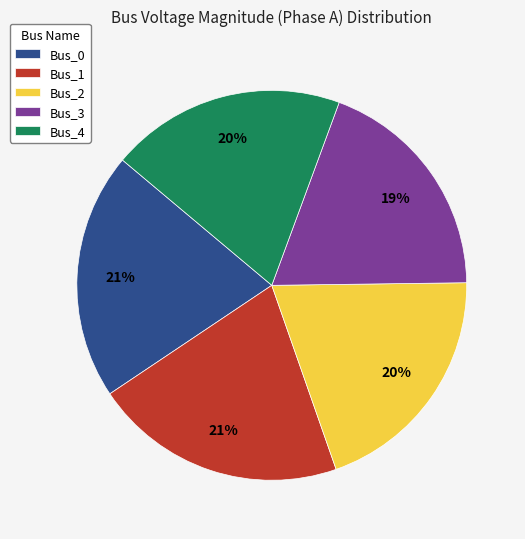

Is it true that Bus_3 is 19% of the pie?

True